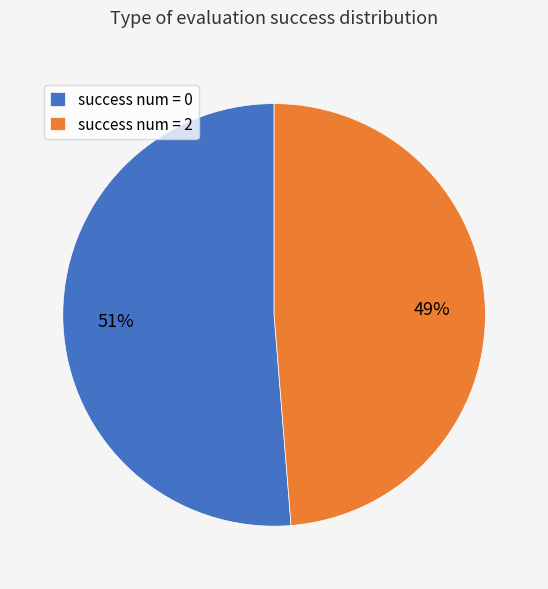

To the nearest percent, what percentage of the pie is success num = 2?

49%